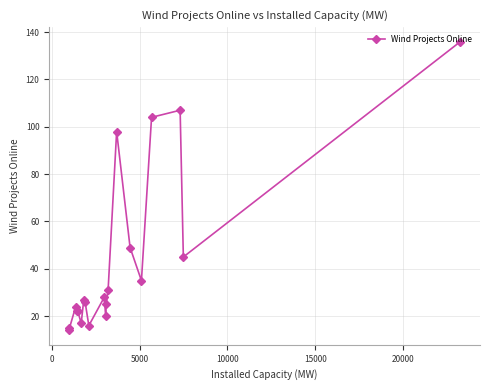

True or false: the data has more than 2 interior local peaks.

True